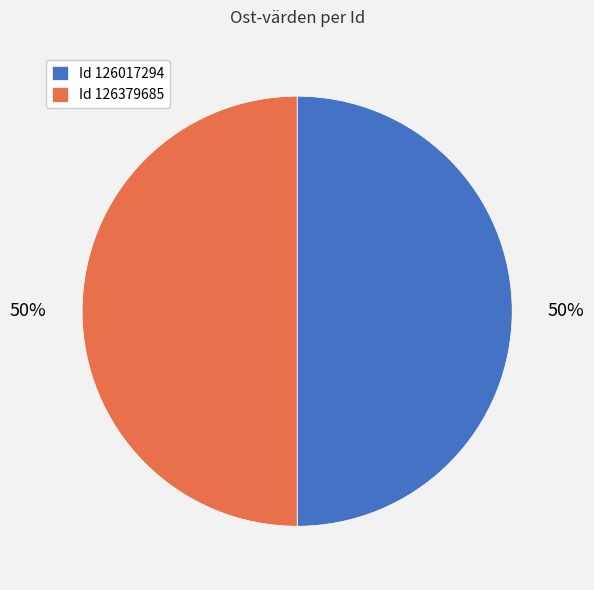

What is the ratio of the value at Id 126017294 to the value at Id 126379685?

1.0